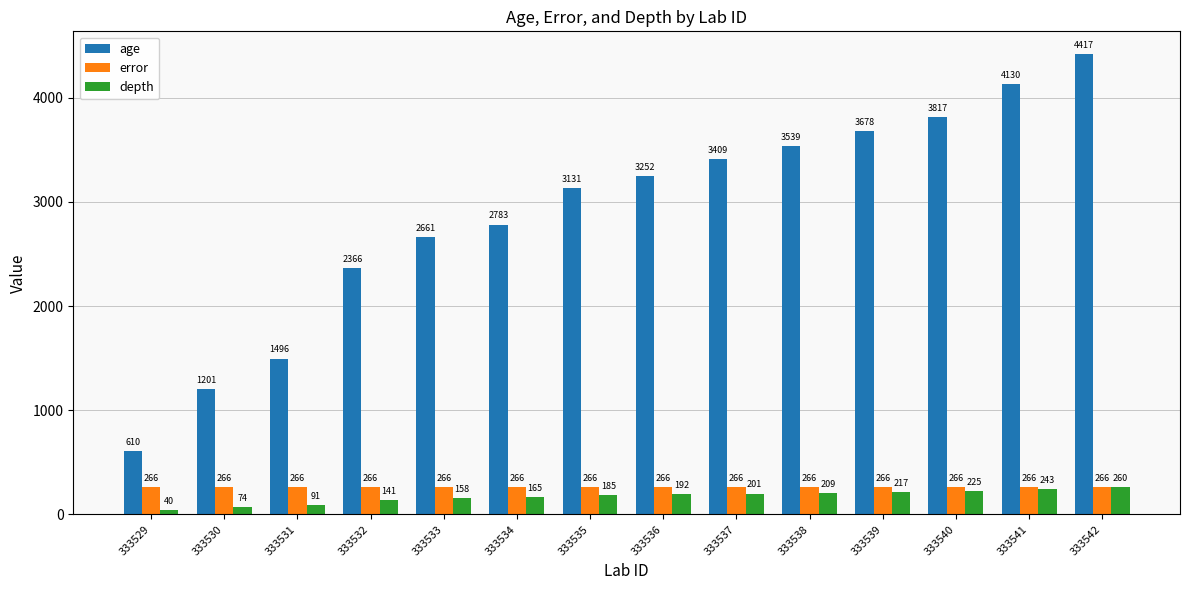

What is the approximate value of age at 333529?

610